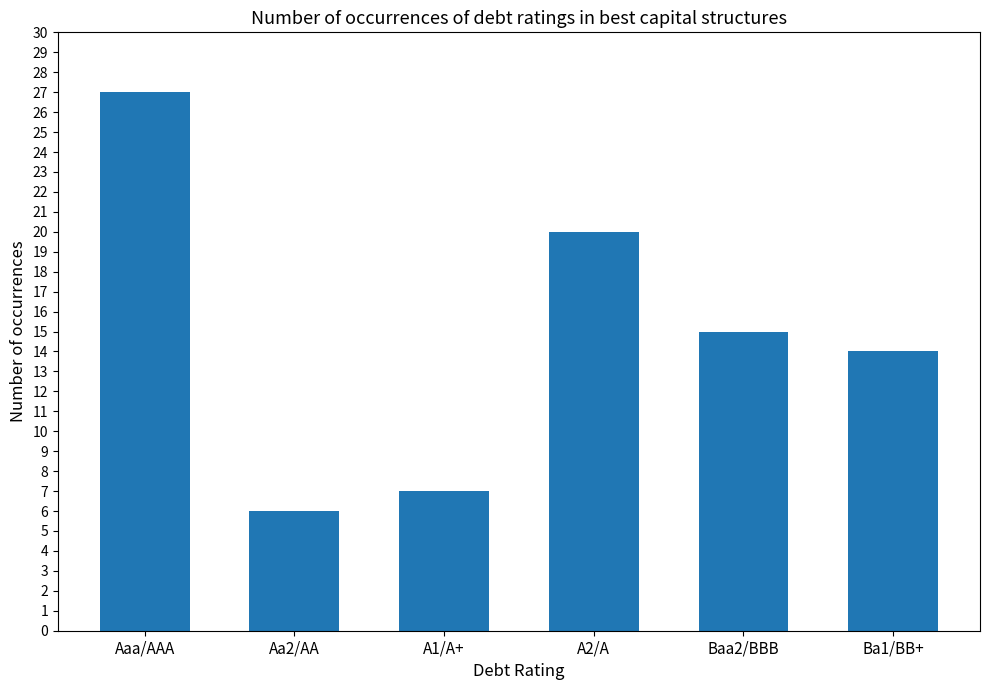

Approximately how many times larger is the value at A1/A+ compared to Aaa/AAA?

0.3